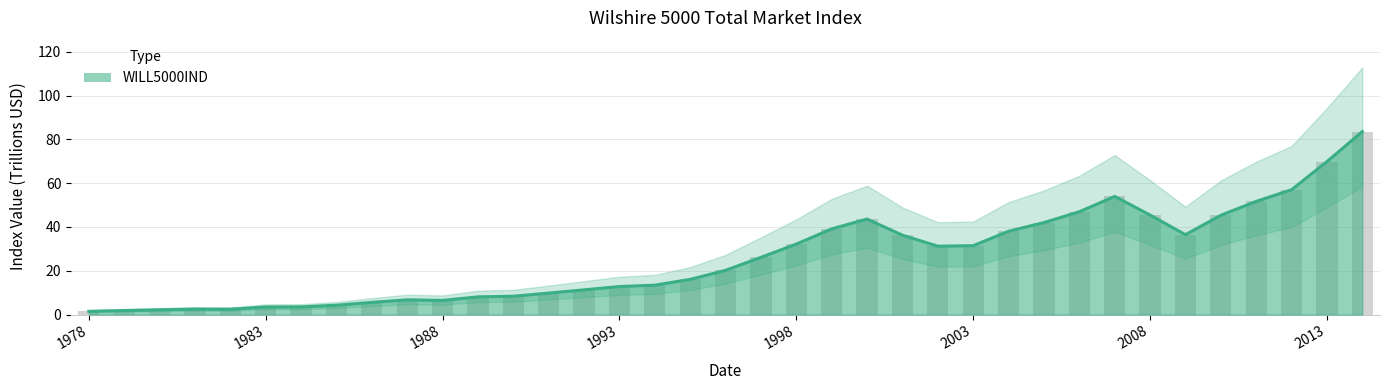

The value at 1978 is 0.7. True or false?

False